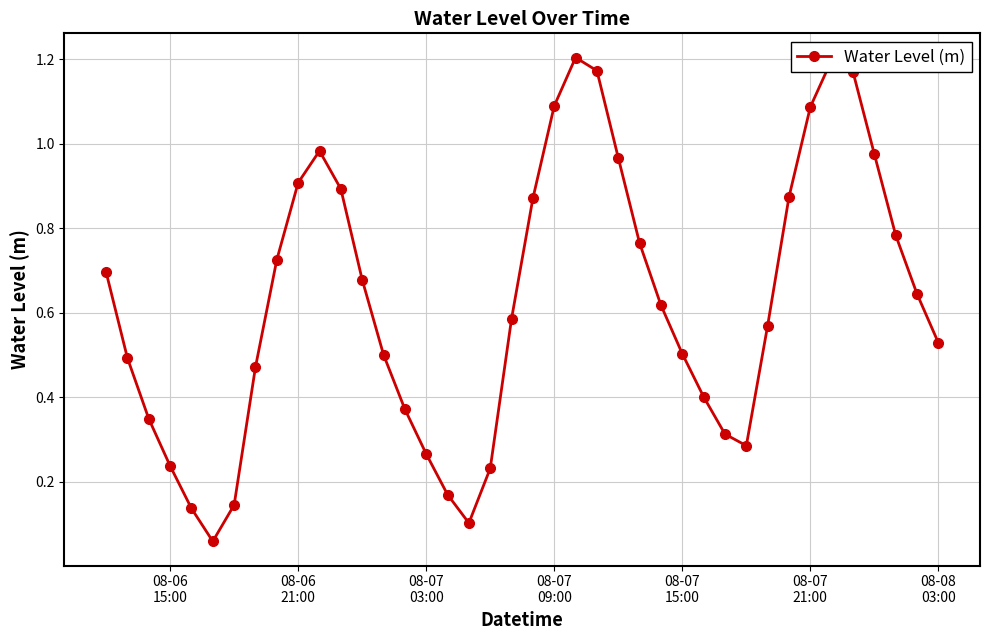

What is the sum of all values?

25.0